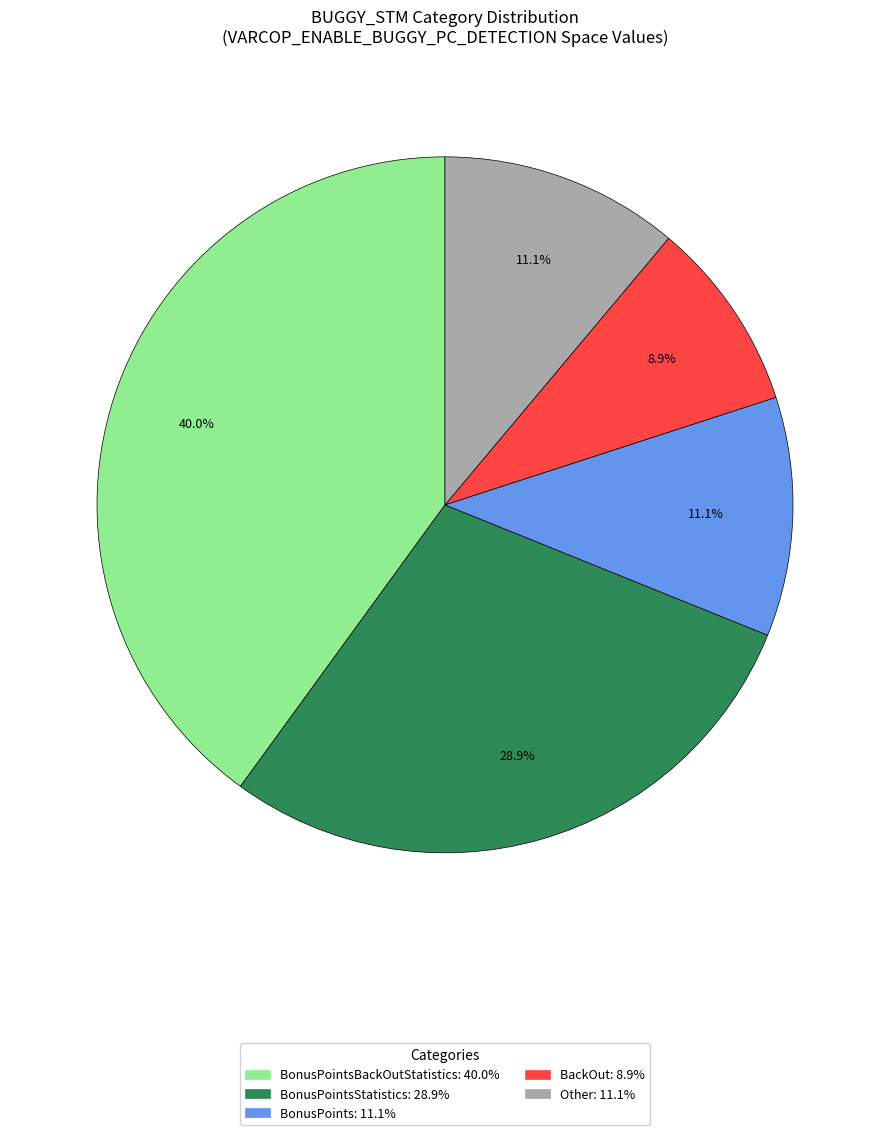

How many slices are in this pie chart?

5